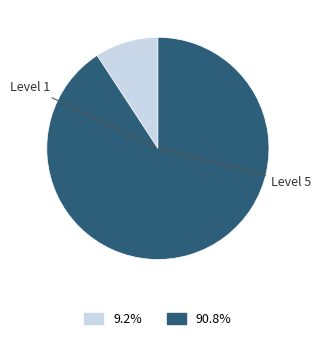

Does any single category account for the majority?

Yes